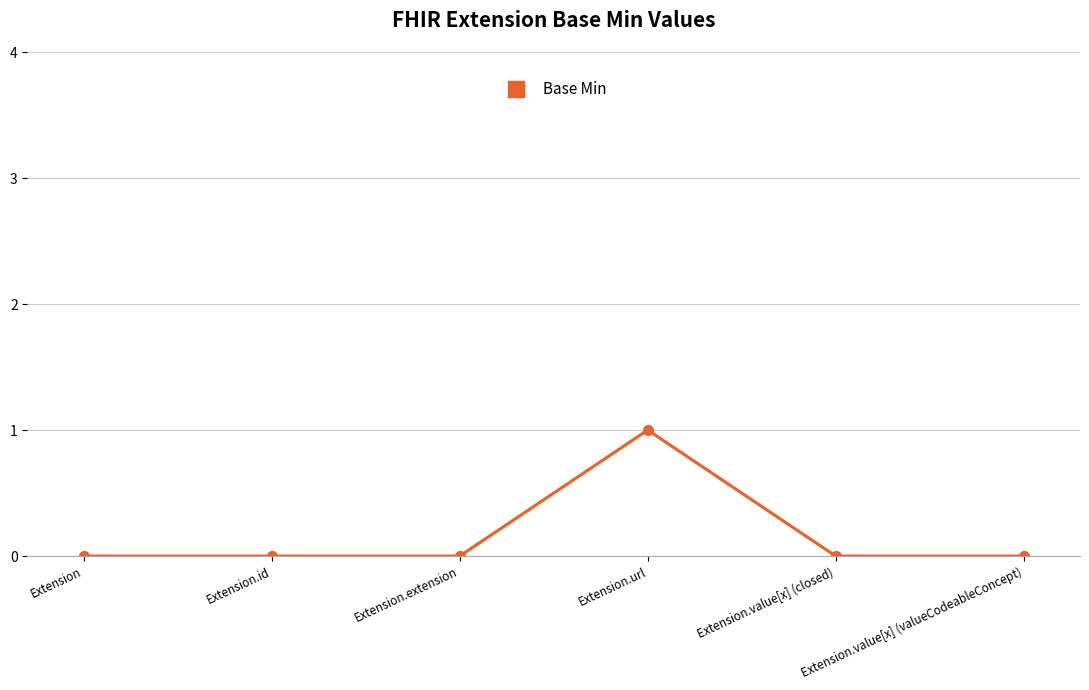

How many data points does each series have?

6